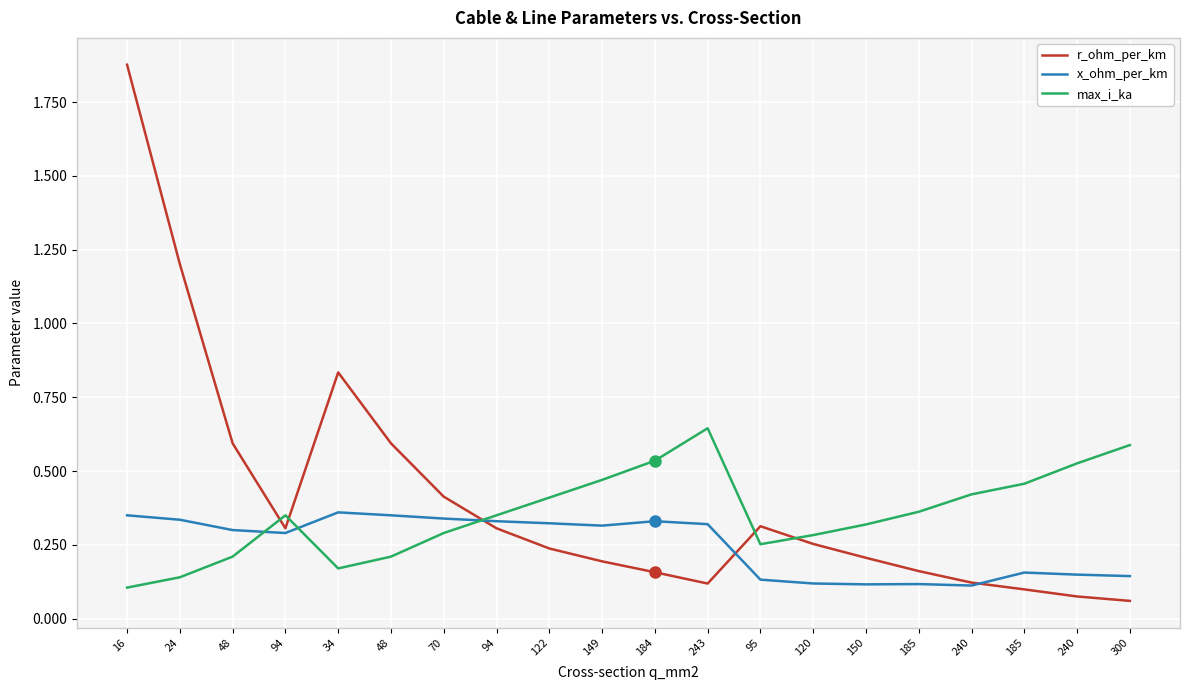

What are all the series names shown in the legend?

r_ohm_per_km, x_ohm_per_km, max_i_ka